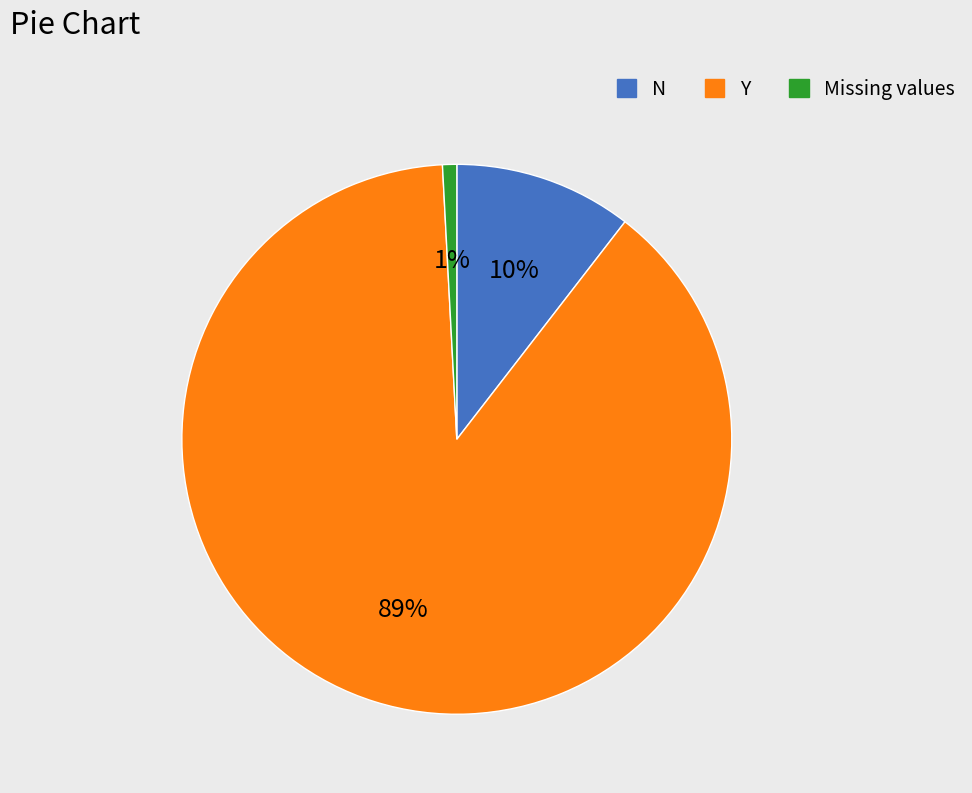

To the nearest percent, what is the difference between the largest and smallest slice percentages?

88%